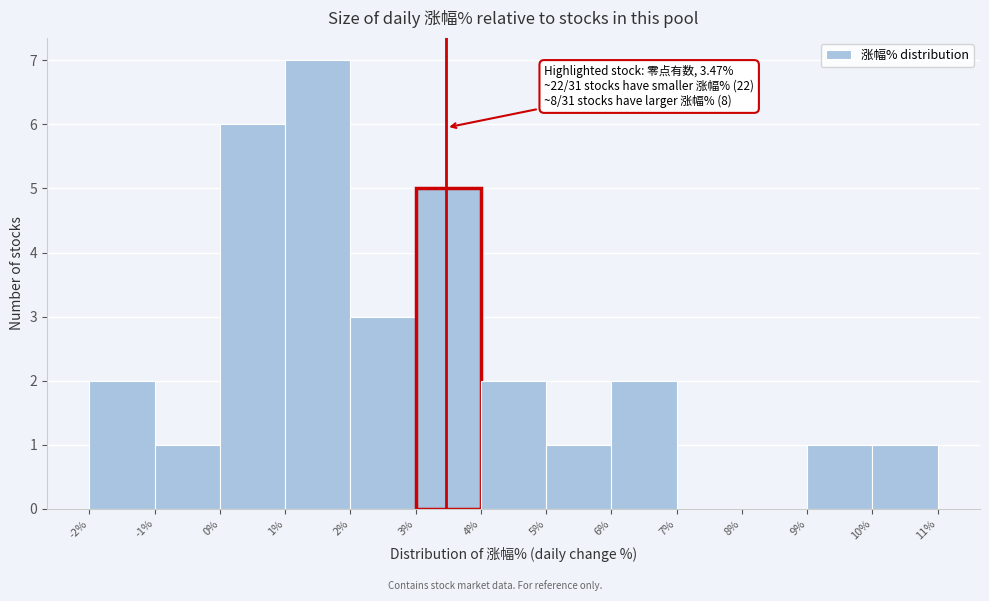

Over which range of the x-axis is the bar tallest?

1% to 2%